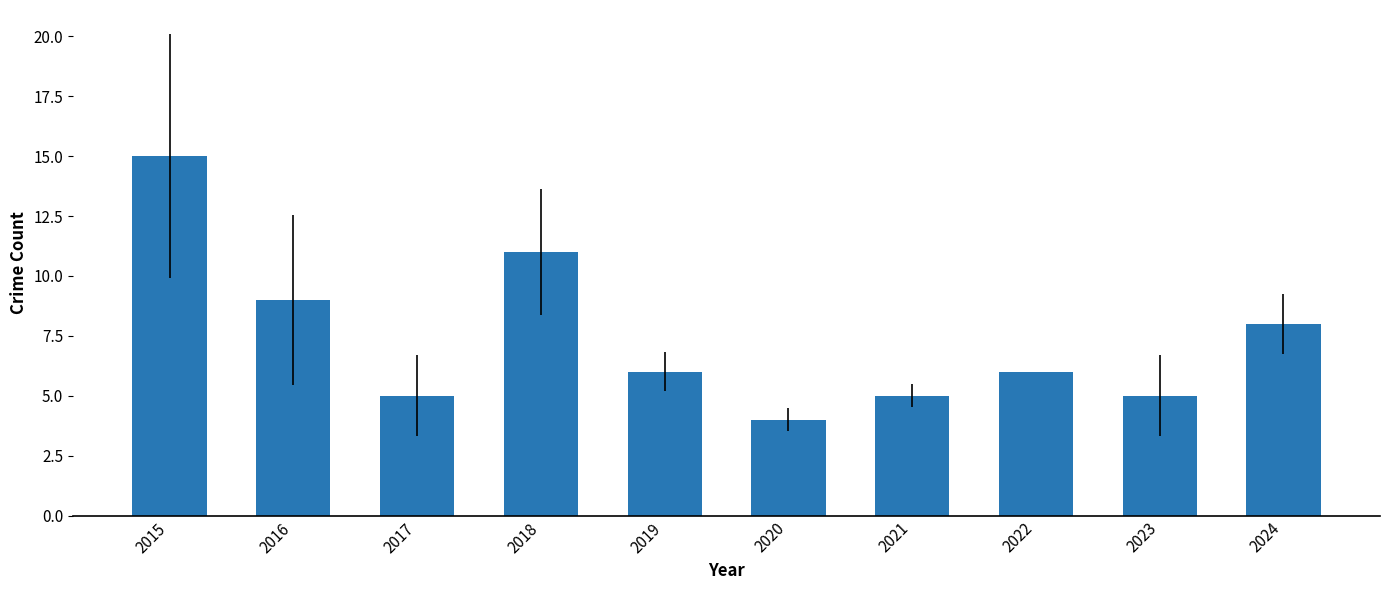

Reading left to right, what are all the values shown in this chart?

15	9	5	11	6	4	5	6	5	8